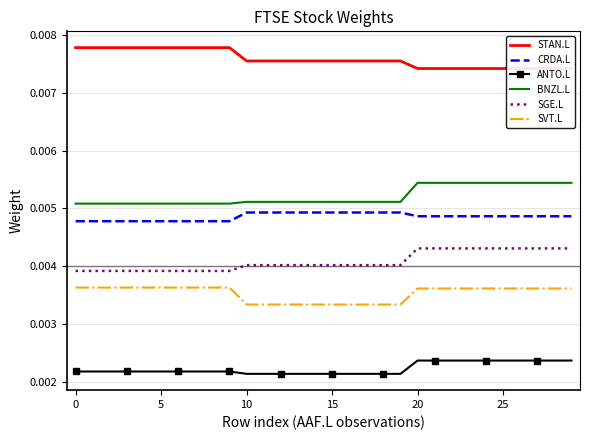

What are all the series names shown in the legend?

STAN.L, CRDA.L, ANTO.L, BNZL.L, SGE.L, SVT.L